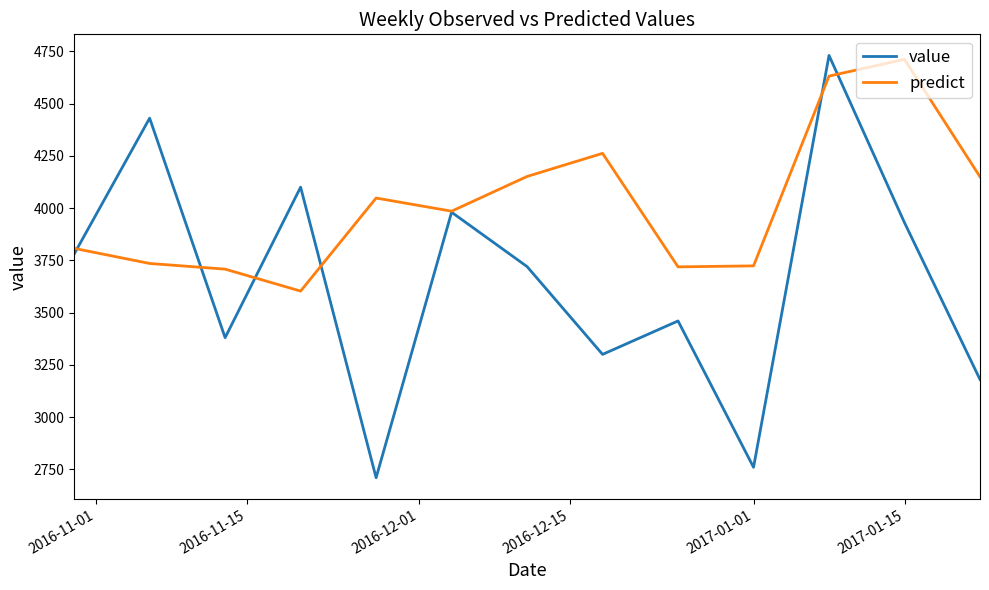

Does the chart have visible grid lines?

No